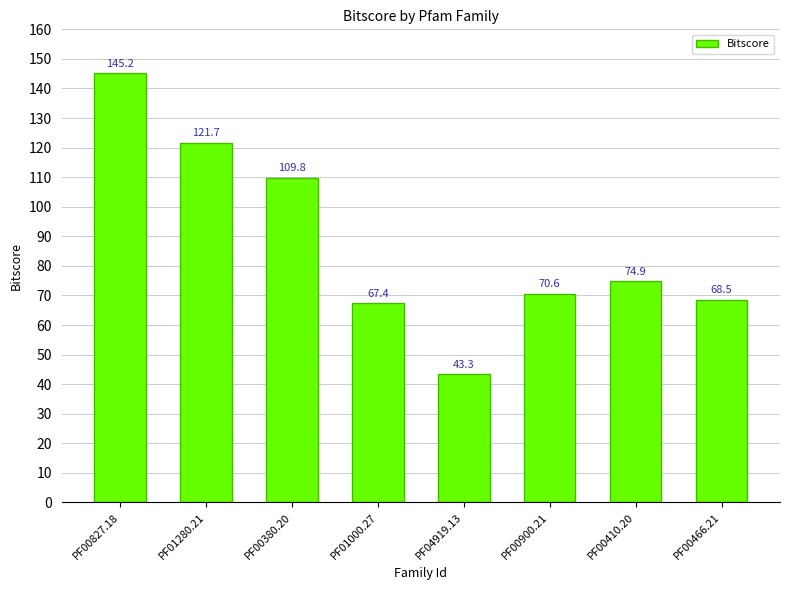

Reading left to right, what are all the values shown in this chart?

PF00827.18=145.2	PF01280.21=121.7	PF00380.20=109.8	PF01000.27=67.4	PF04919.13=43.3	PF00900.21=70.6	PF00410.20=74.9	PF00466.21=68.5